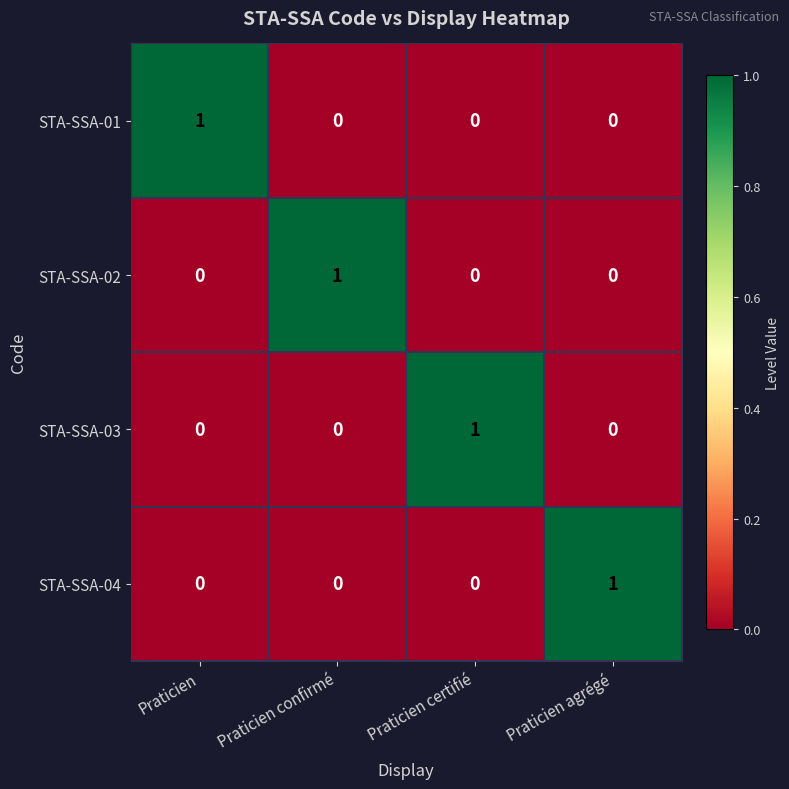

Which category has the highest value in the STA-SSA-04 series?

Praticien agrégé